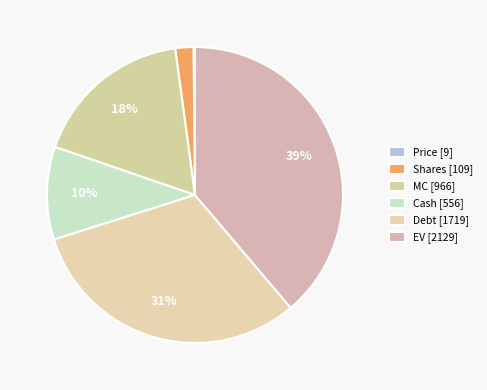

To the nearest percent, what is the difference between the largest and smallest slice percentages?

39%